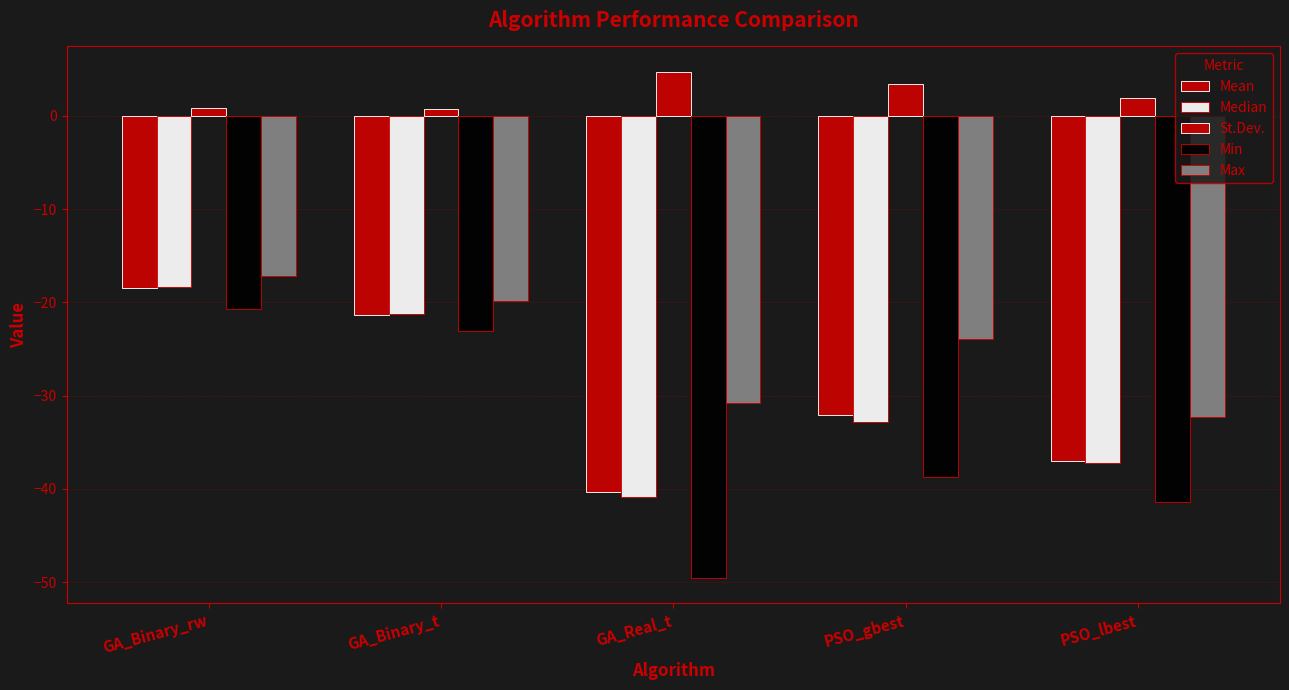

At which category is the sum across all series the highest?

GA_Binary_rw